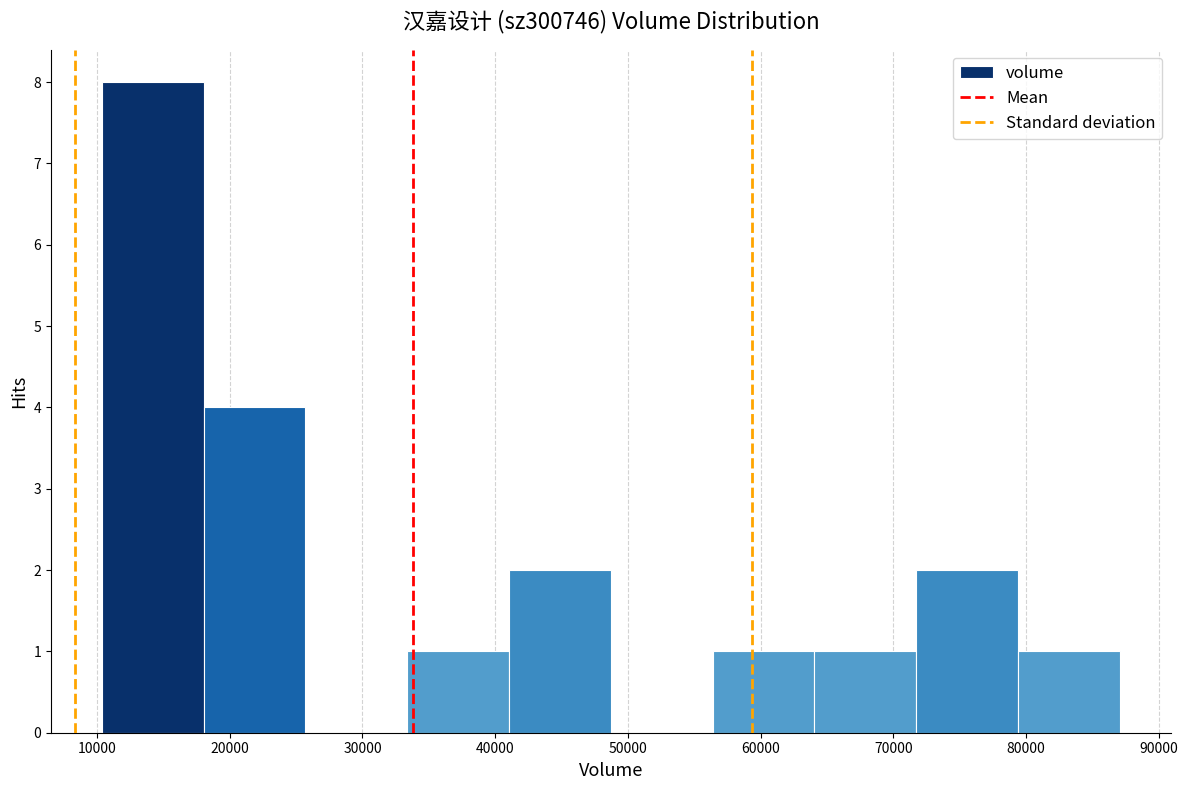

How tall is the bar that spans 18000 to 26000 on the x-axis? Neither the bar edges nor the heights are printed on the chart, so give them approximately, as read against the axes.

4